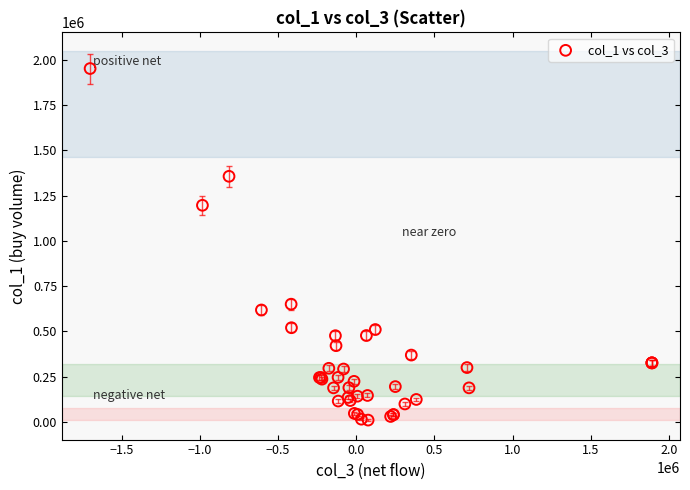

What Y value in the scatter plot is closest to 980500?

1196000